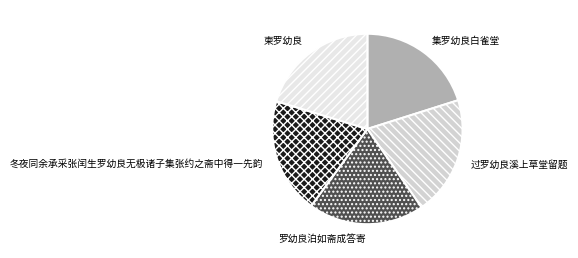

Which has a higher value, 罗幼良泊如斋成答寄 or 过罗幼良溪上草堂留题?

过罗幼良溪上草堂留题